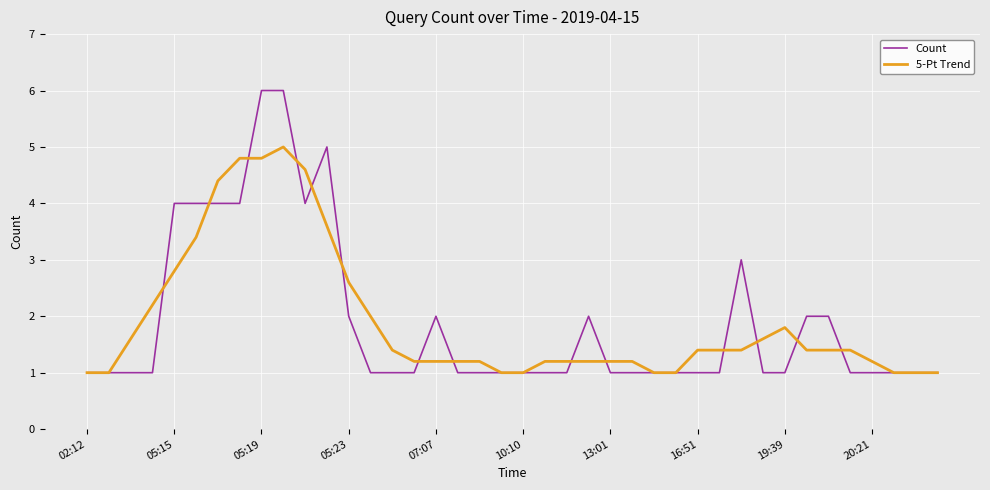

Which series has the largest range (max minus min)?

Count